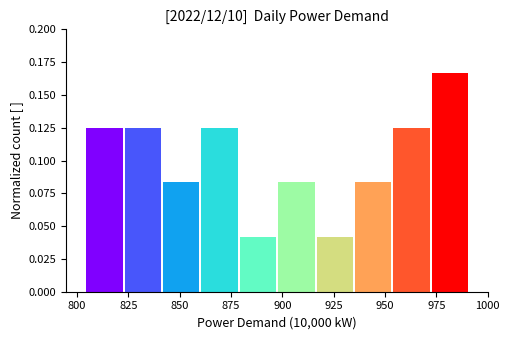

Read against the x-axis, roughly where is the centre of the tallest bar?

980